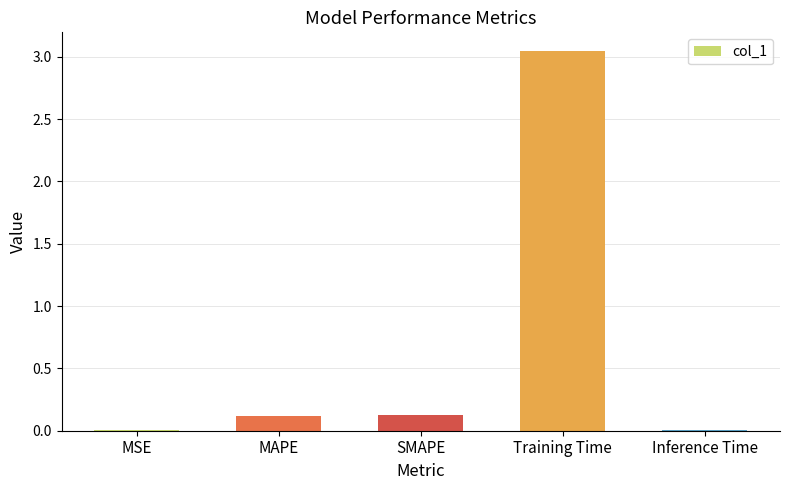

What is the sum of the values at Training Time and MAPE?

3.2